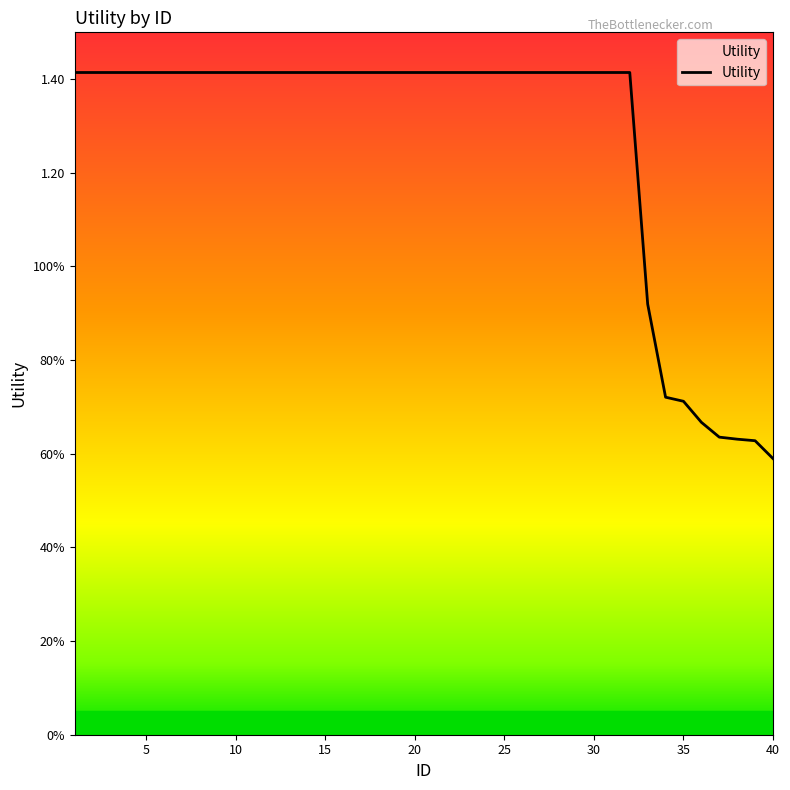

True or false: there are more than 0 points higher than both neighbors.

False